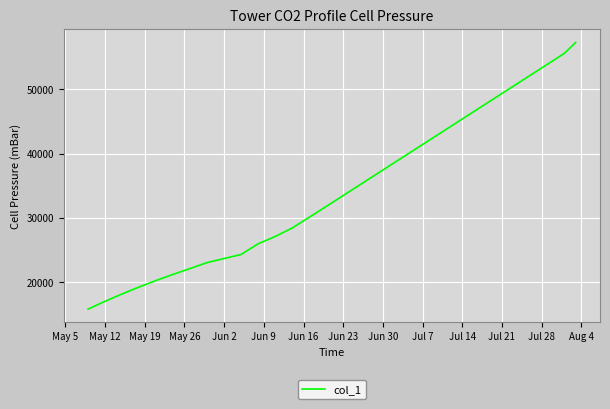

What is the smallest value displayed?

15842.6